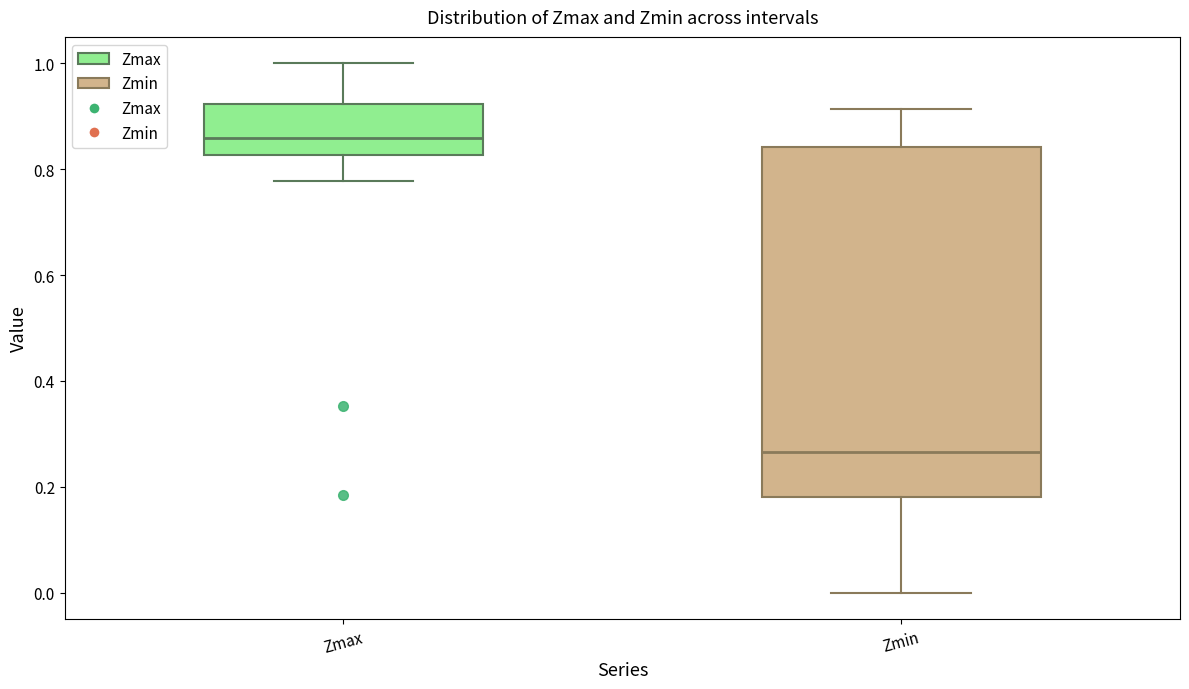

Which box's median line is the lowest?

Zmin